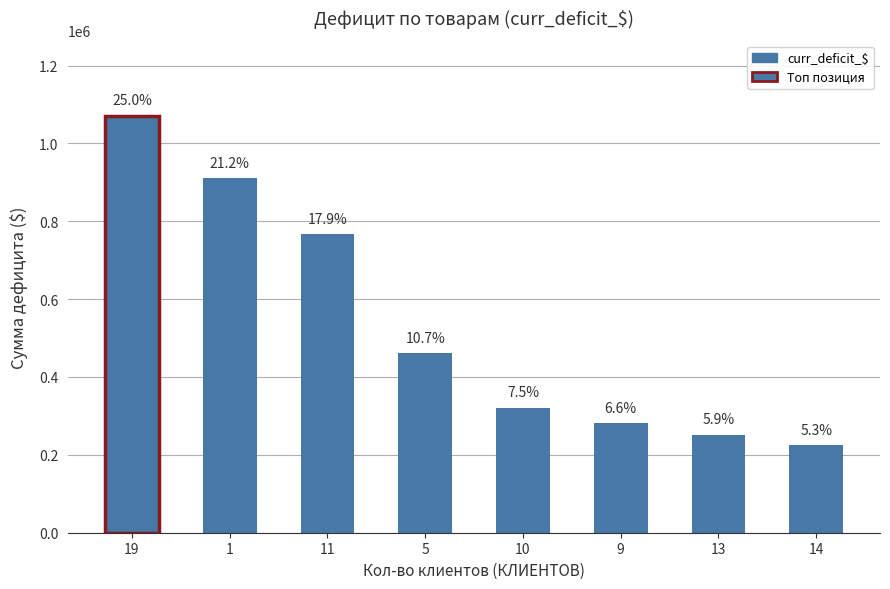

Are the bars horizontal?

No